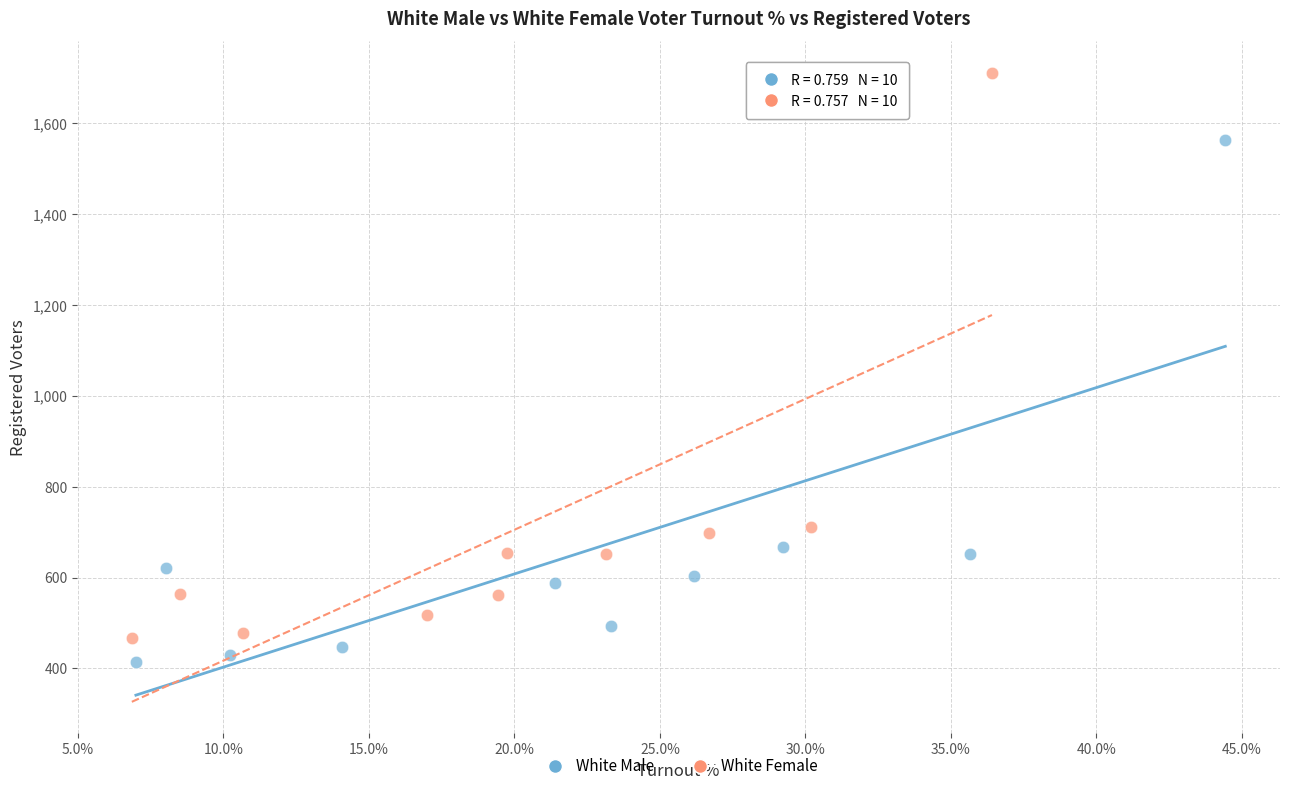

Which series has the largest Y range (max minus min)?

White Female